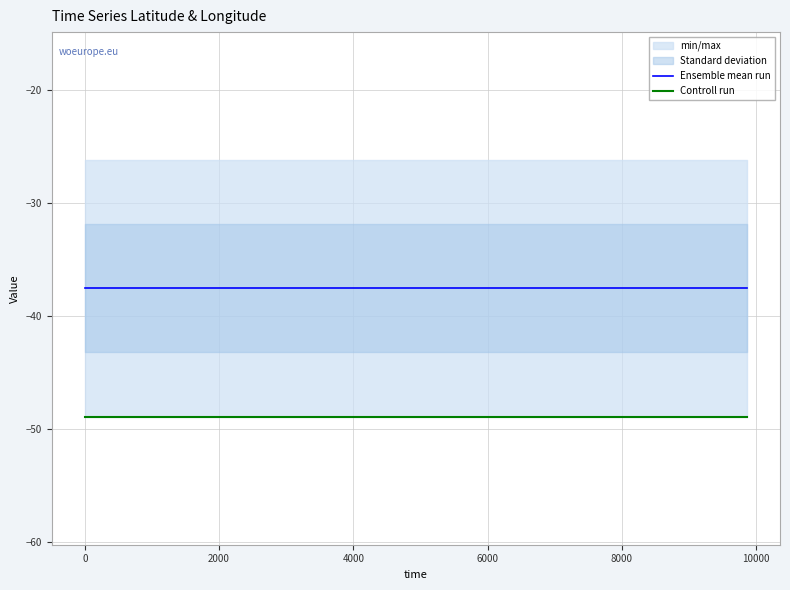

True or false: Controll run and Ensemble mean run cross at least once.

False